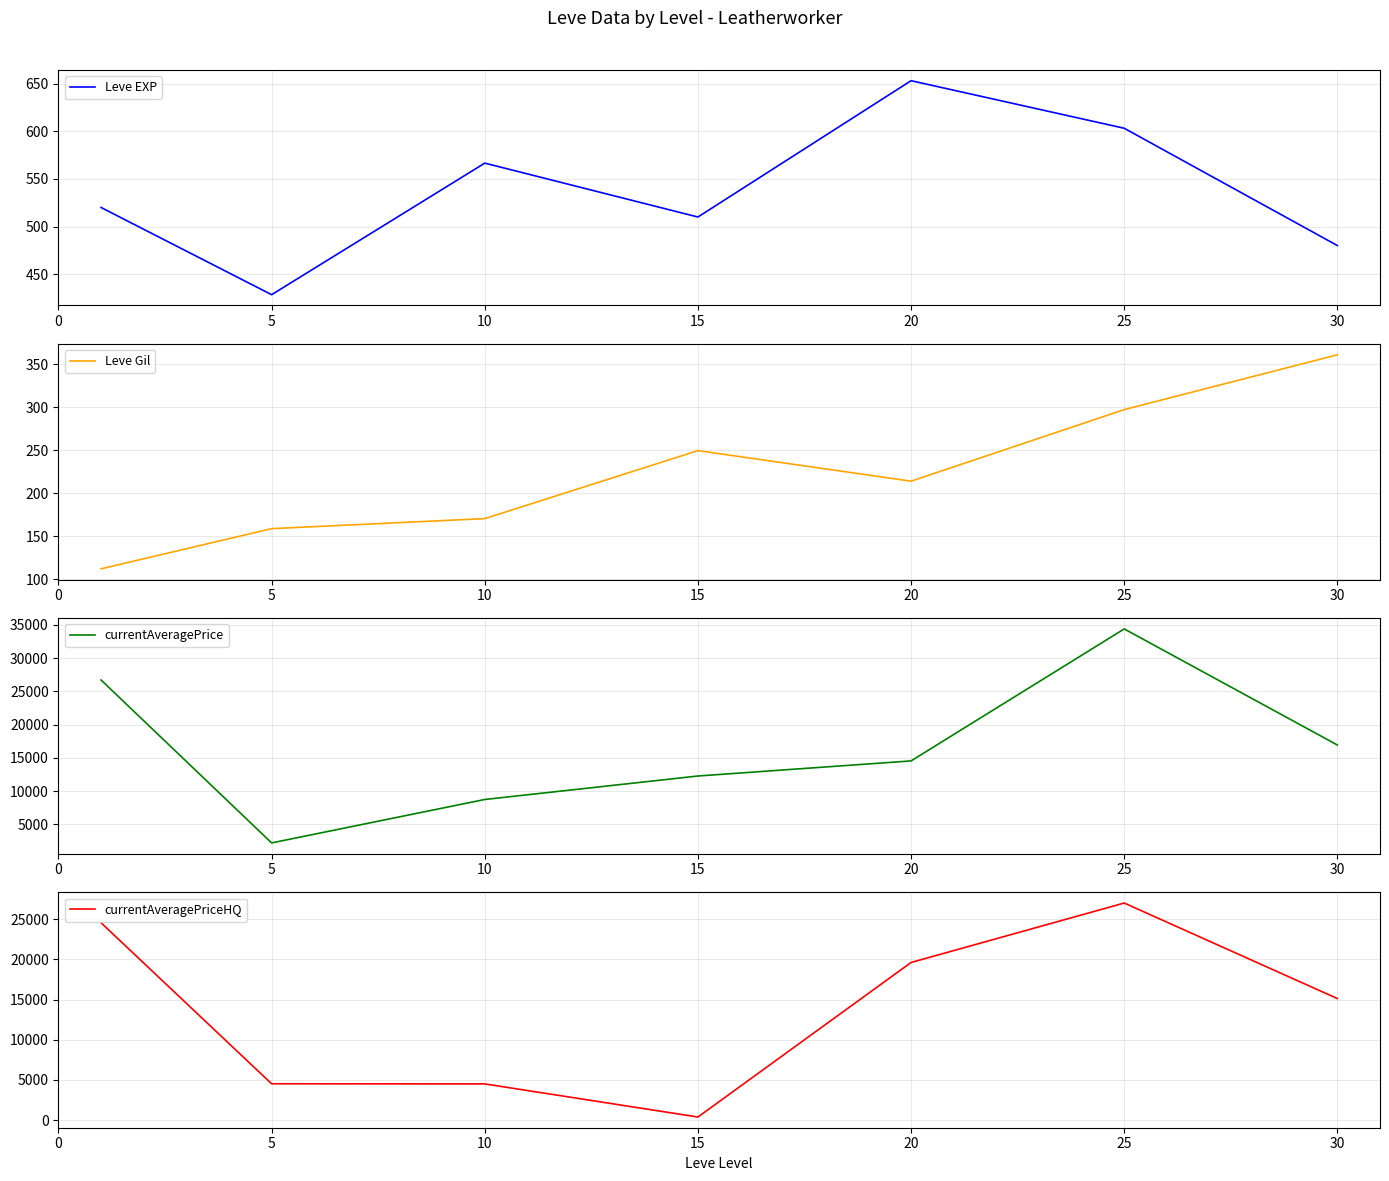

True or false: currentAveragePrice and Leve Gil cross at least once.

False